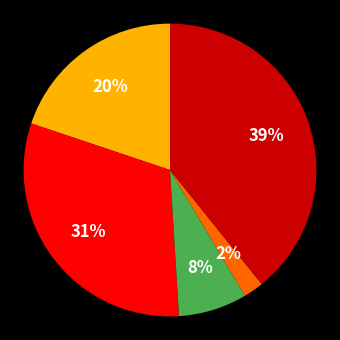

How many slices are in this pie chart?

5